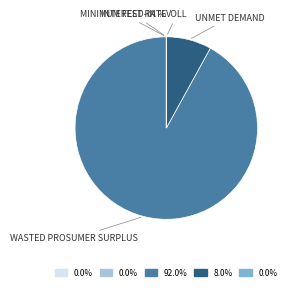

Does any single category account for the majority?

Yes